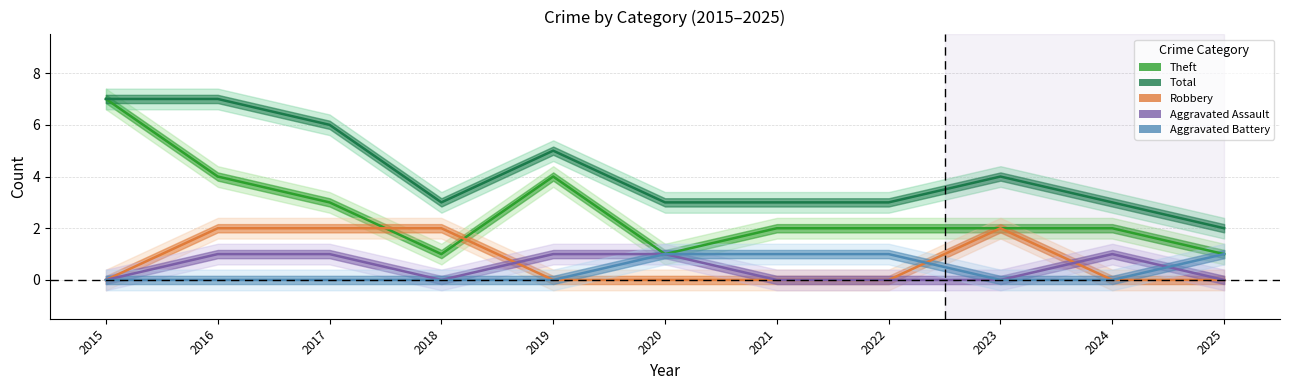

The value of Robbery at 2023 is 2. True or false?

True